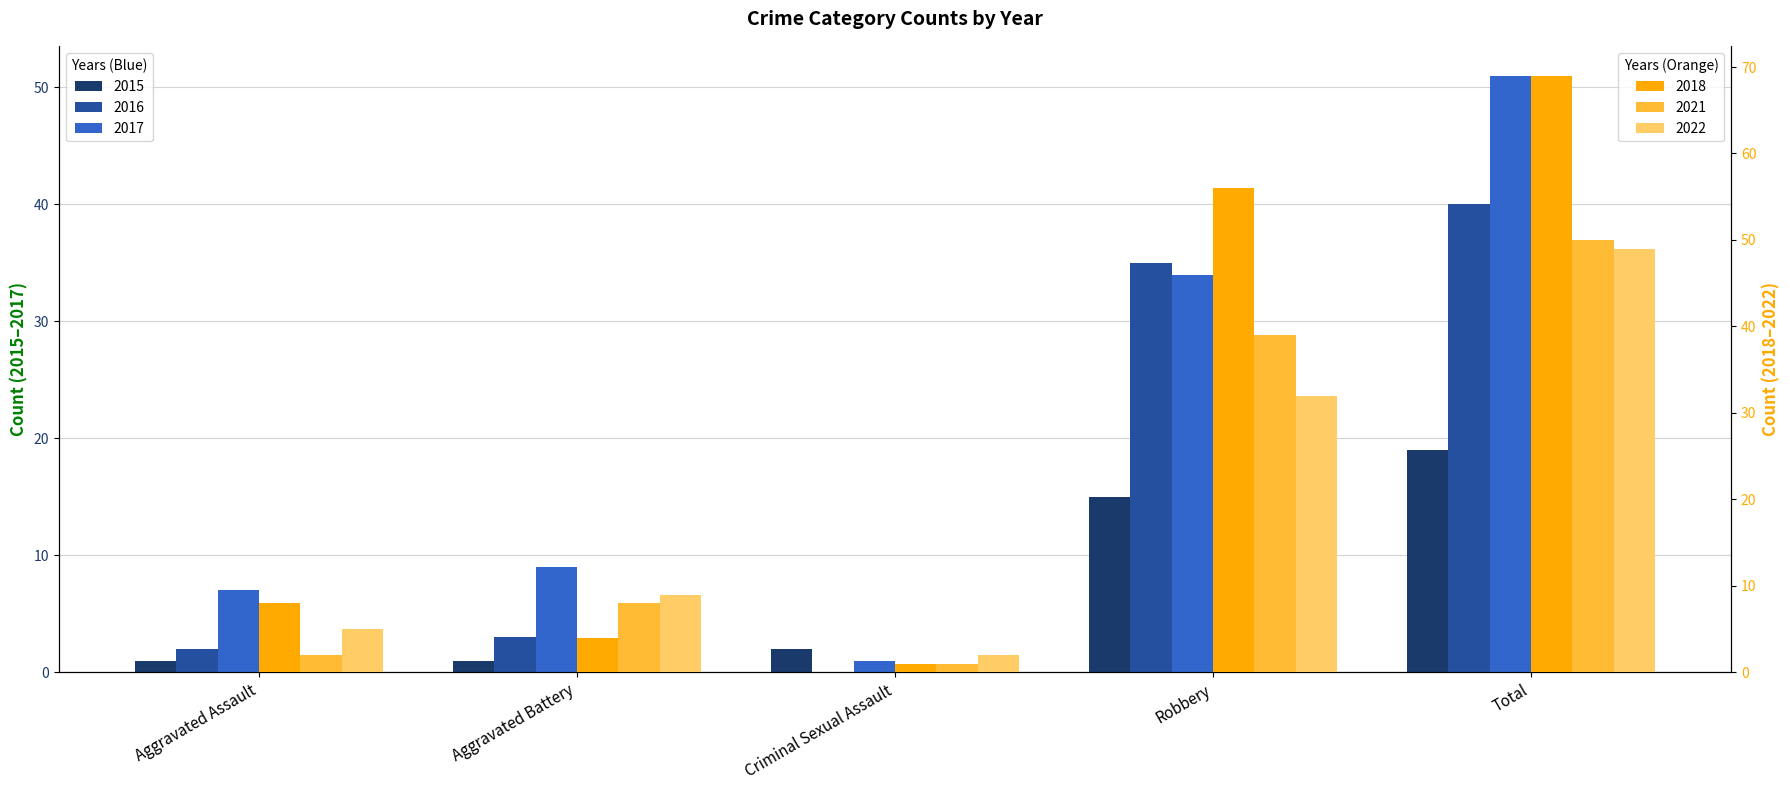

Is it true that 2017 equals 12 at Aggravated Assault?

False